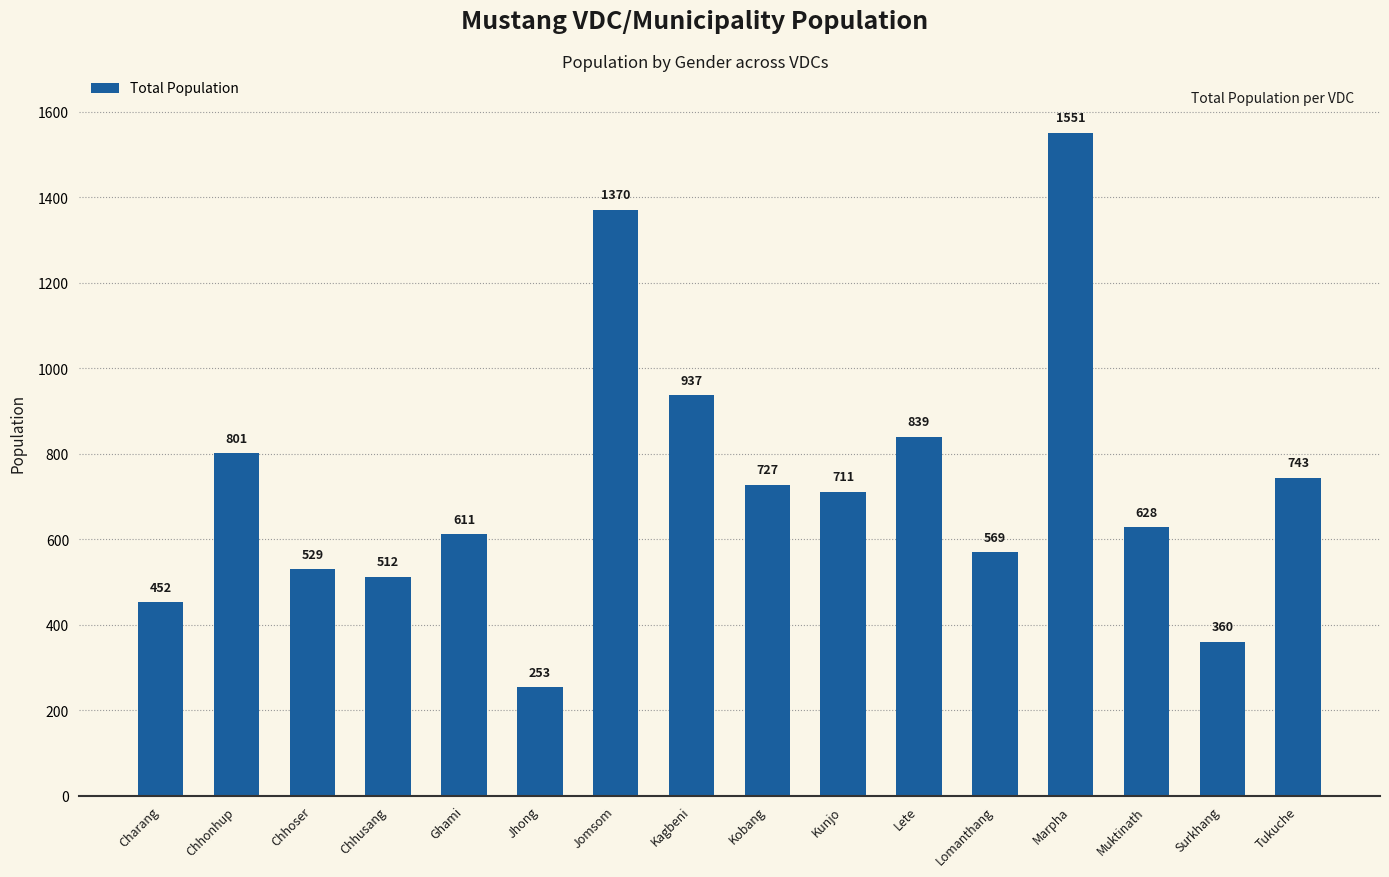

List the labels in order of value, smallest first.

Jhong, Surkhang, Charang, Chhusang, Chhoser, Lomanthang, Ghami, Muktinath, Kunjo, Kobang, Tukuche, Chhonhup, Lete, Kagbeni, Jomsom, Marpha